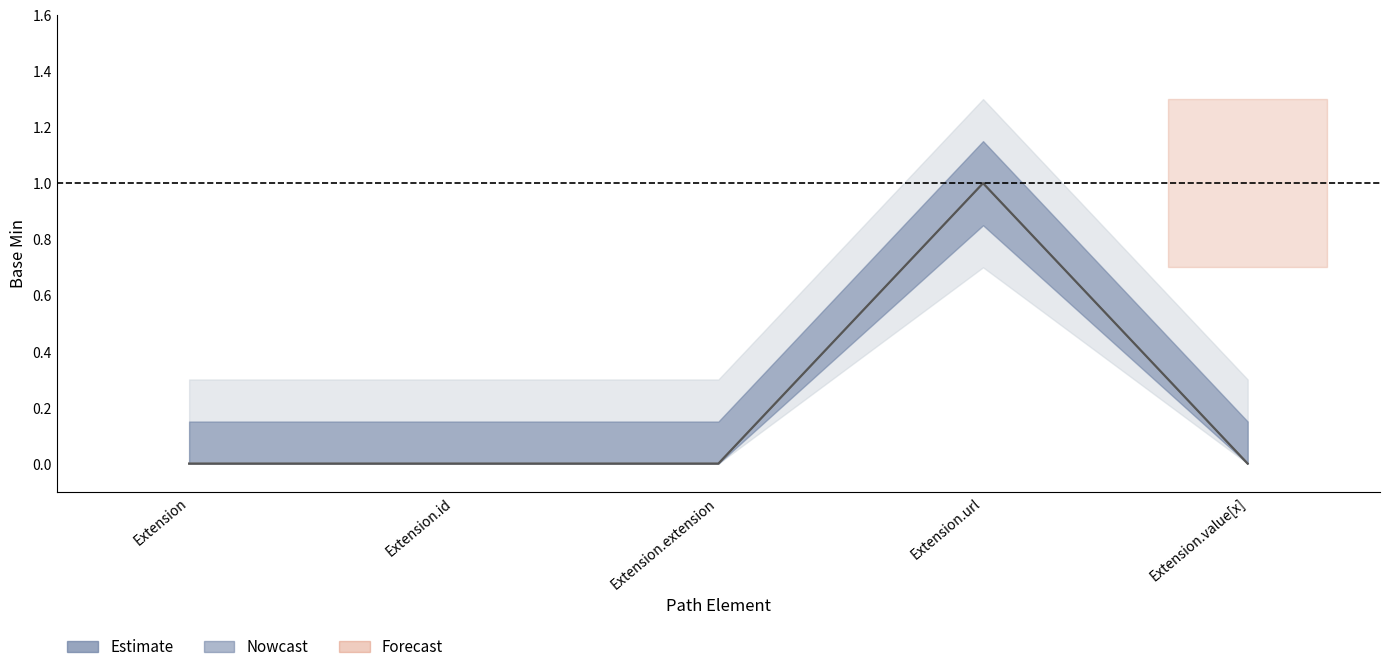

Reading right to left, list all the values displayed in this chart.

Min: Extension.value[x]=0	Extension.url=1	Extension.extension=0	Extension.id=0	Extension=0
Base Min: Extension.value[x]=0	Extension.url=1	Extension.extension=0	Extension.id=0	Extension=0